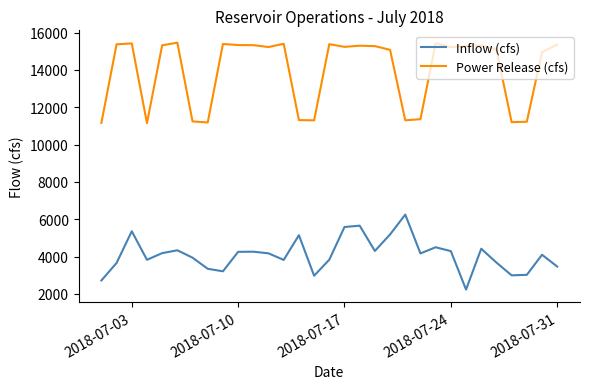

Which series has the widest spread of values?

Power Release (cfs)